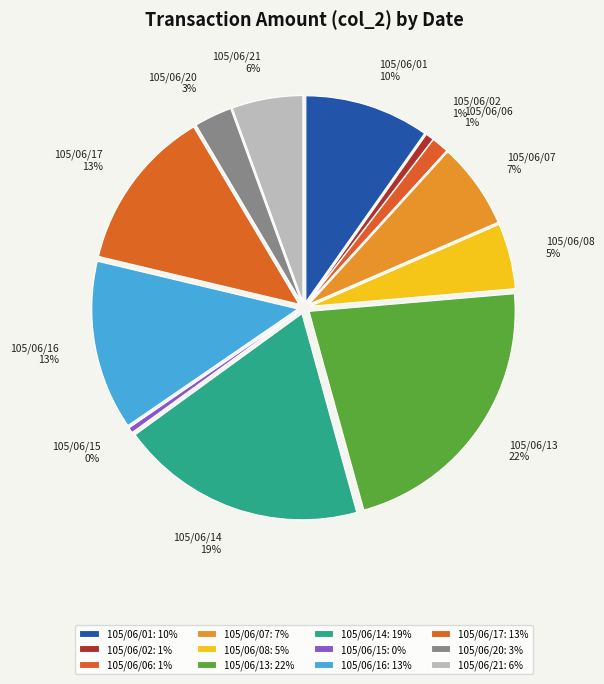

The 105/06/08 slice represents 1% of the pie. True or false?

False